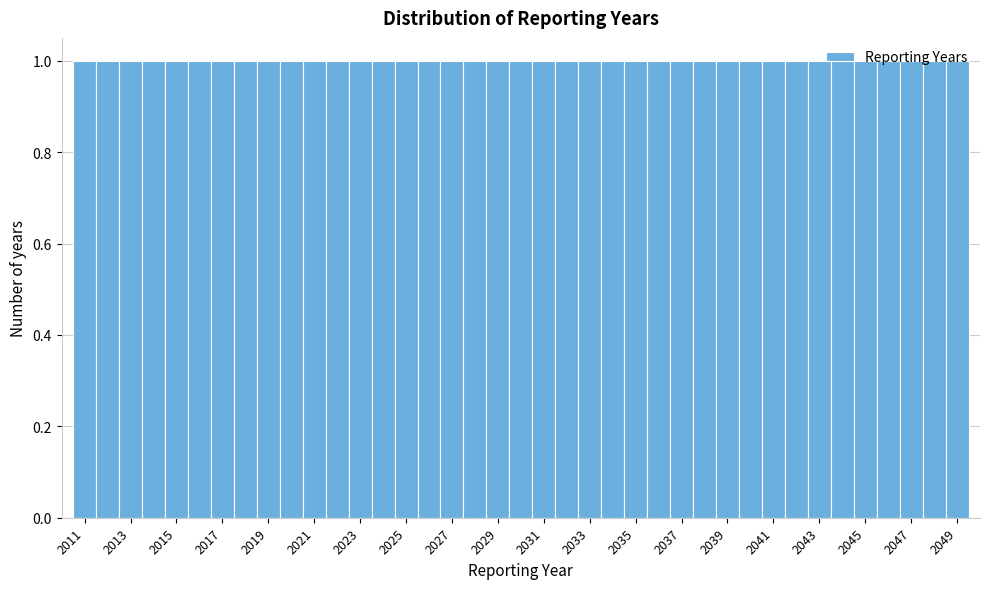

What is the height of the bar covering 2024.5 to 2025.5 on the x-axis? Neither the bar edges nor the heights are printed on the chart, so give them approximately, as read against the axes.

1